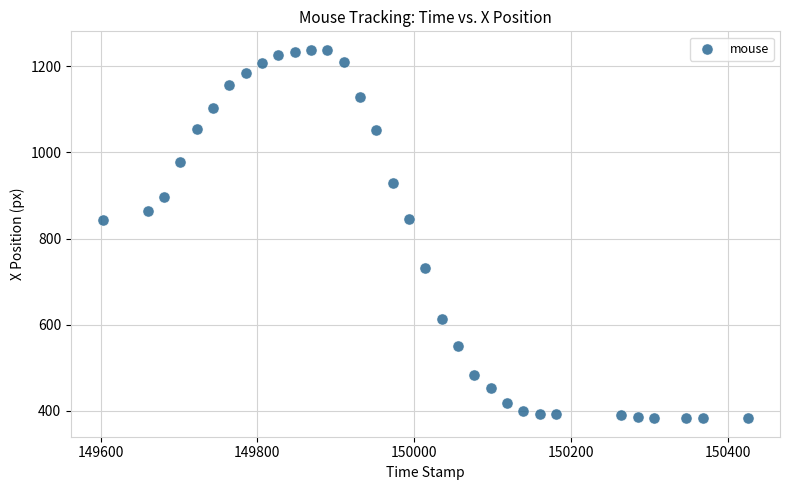

What is the range of Y values (max minus min)?

855